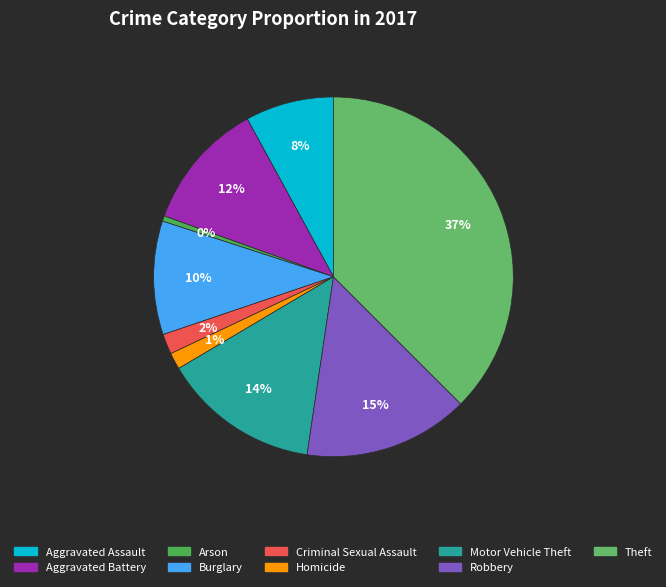

Is it true that Burglary is 1% of the pie?

False